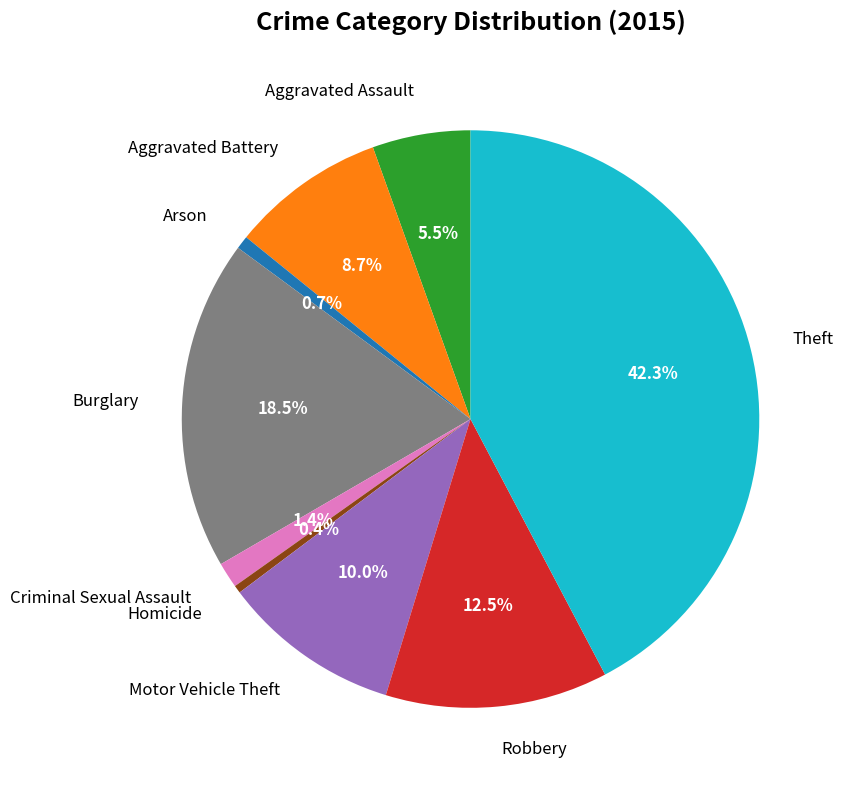

Approximately how many times larger is the value at Criminal Sexual Assault compared to Burglary?

0.1